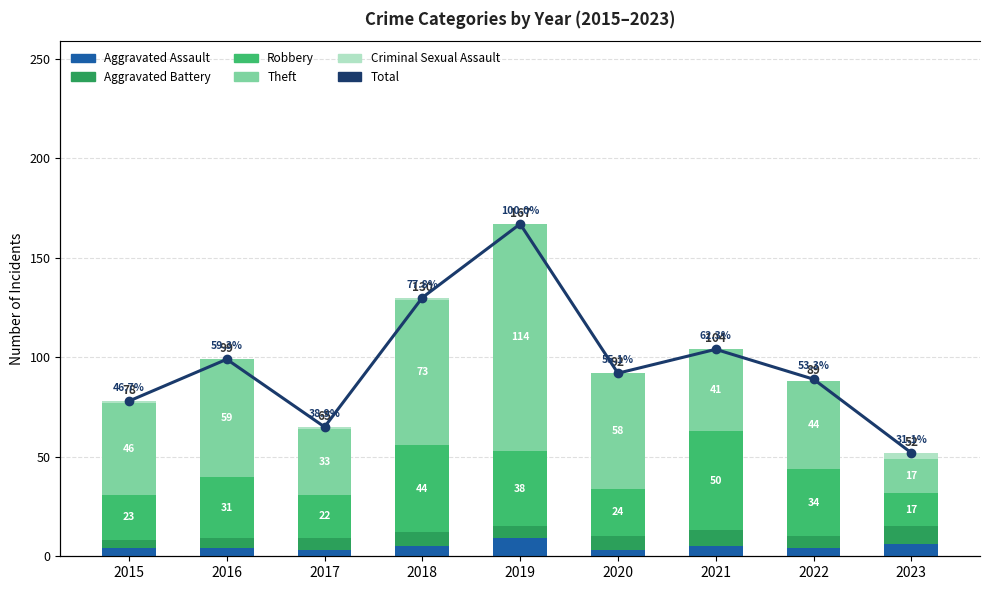

What is the value of the Aggravated Assault bar at the 7th from the left?

5